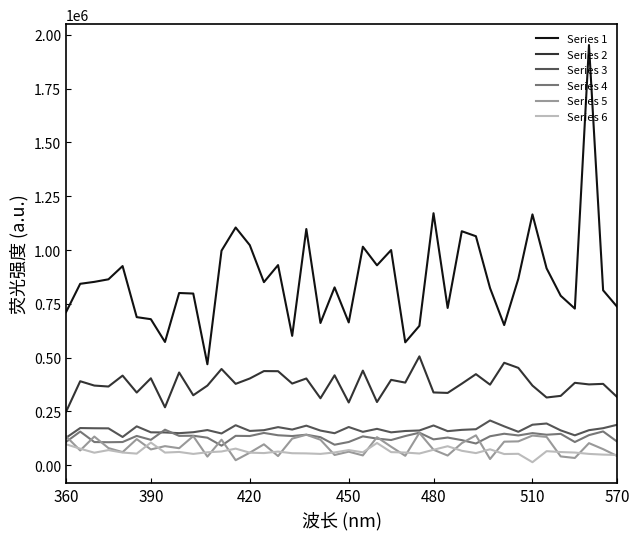

True or false: Series 6 and Series 2 intersect in this chart.

False